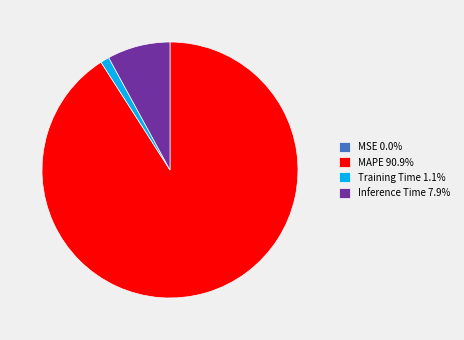

Does any single category account for the majority?

Yes